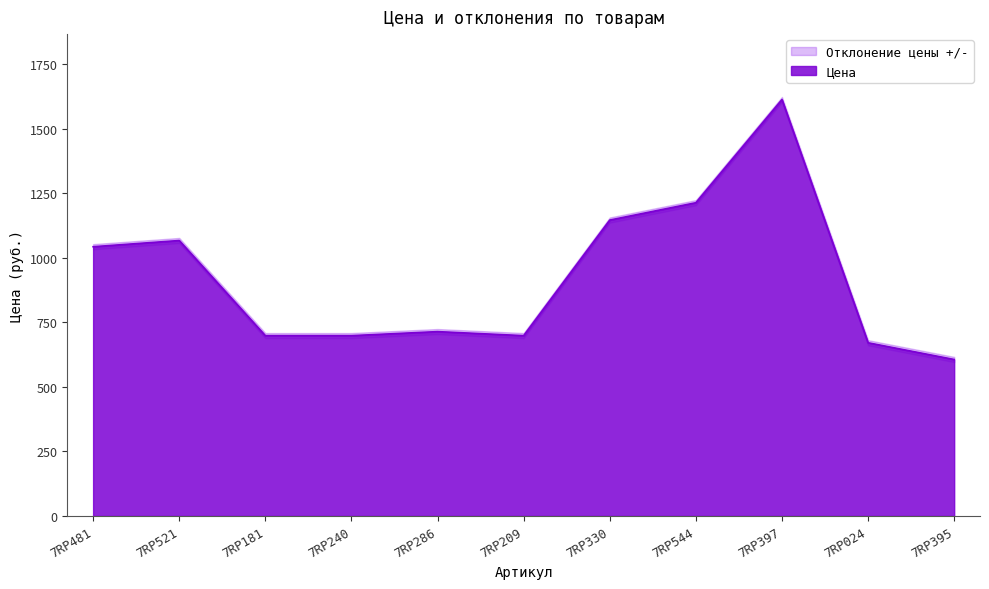

Reading right to left, extract all data points from this chart.

Цена: 7RP395=606.0	7RP024=670.8	7RP397=1612.8	7RP544=1213.2	7RP330=1146.0	7RP209=698.4	7RP286=714.0	7RP240=698.4	7RP181=698.4	7RP521=1066.8	7RP481=1042.8
Отклонение цены +: 7RP395=10.0	7RP024=10.0	7RP397=10.0	7RP544=10.0	7RP330=10.0	7RP209=10.0	7RP286=10.0	7RP240=10.0	7RP181=10.0	7RP521=10.0	7RP481=10.0
Отклонение цены -: 7RP395=10.0	7RP024=10.0	7RP397=10.0	7RP544=10.0	7RP330=10.0	7RP209=10.0	7RP286=10.0	7RP240=10.0	7RP181=10.0	7RP521=10.0	7RP481=10.0